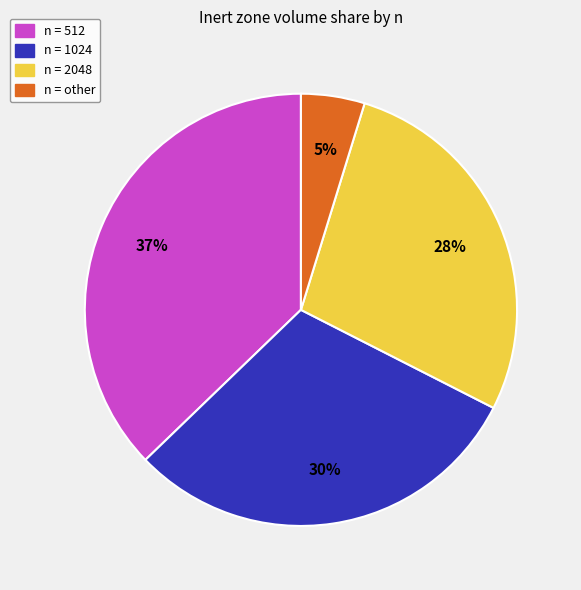

How many segments does this pie chart have?

4